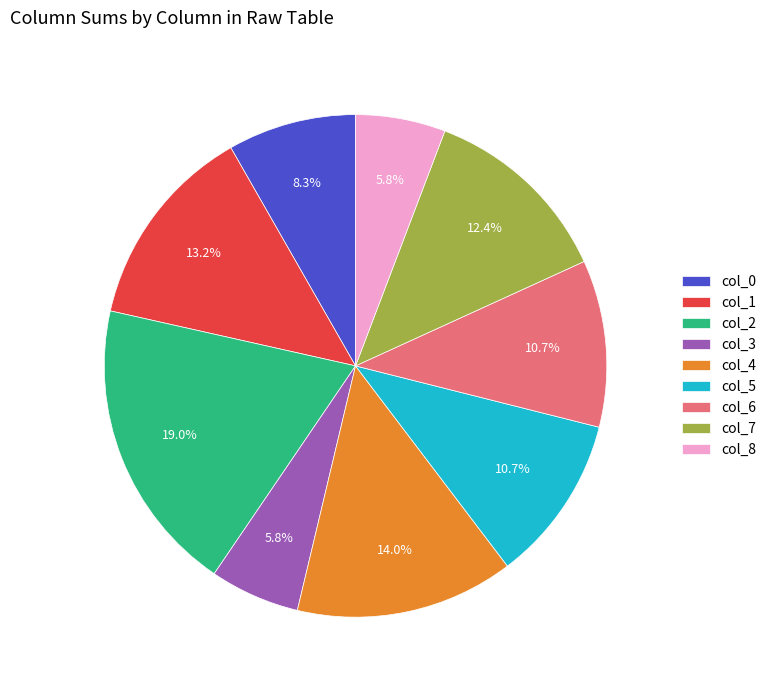

What percentage is the col_6 slice, to the nearest percent?

11%